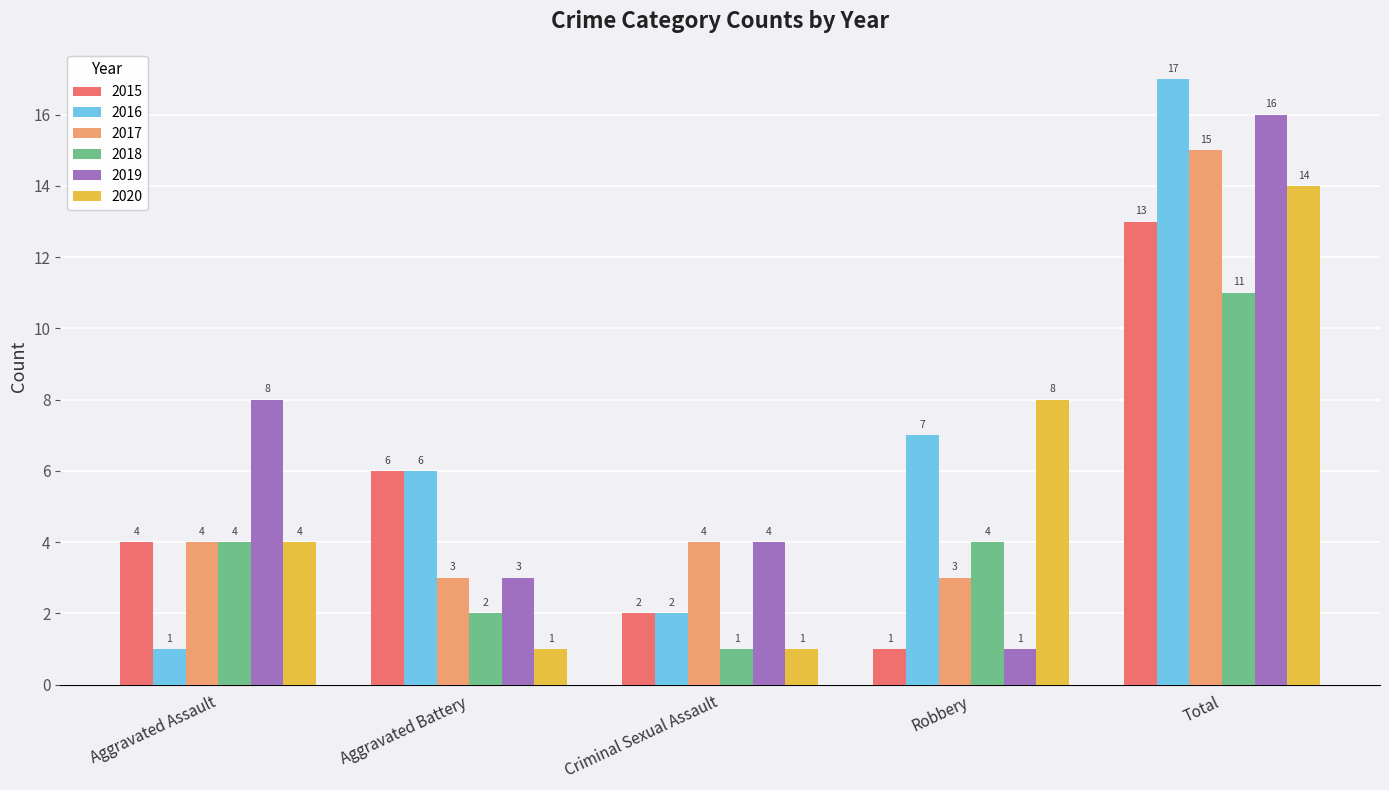

Reading right to left, extract all data points from this chart.

2015: Total=13	Robbery=1	Criminal Sexual Assault=2	Aggravated Battery=6	Aggravated Assault=4
2016: Total=17	Robbery=7	Criminal Sexual Assault=2	Aggravated Battery=6	Aggravated Assault=1
2017: Total=15	Robbery=3	Criminal Sexual Assault=4	Aggravated Battery=3	Aggravated Assault=4
2018: Total=11	Robbery=4	Criminal Sexual Assault=1	Aggravated Battery=2	Aggravated Assault=4
2019: Total=16	Robbery=1	Criminal Sexual Assault=4	Aggravated Battery=3	Aggravated Assault=8
2020: Total=14	Robbery=8	Criminal Sexual Assault=1	Aggravated Battery=1	Aggravated Assault=4